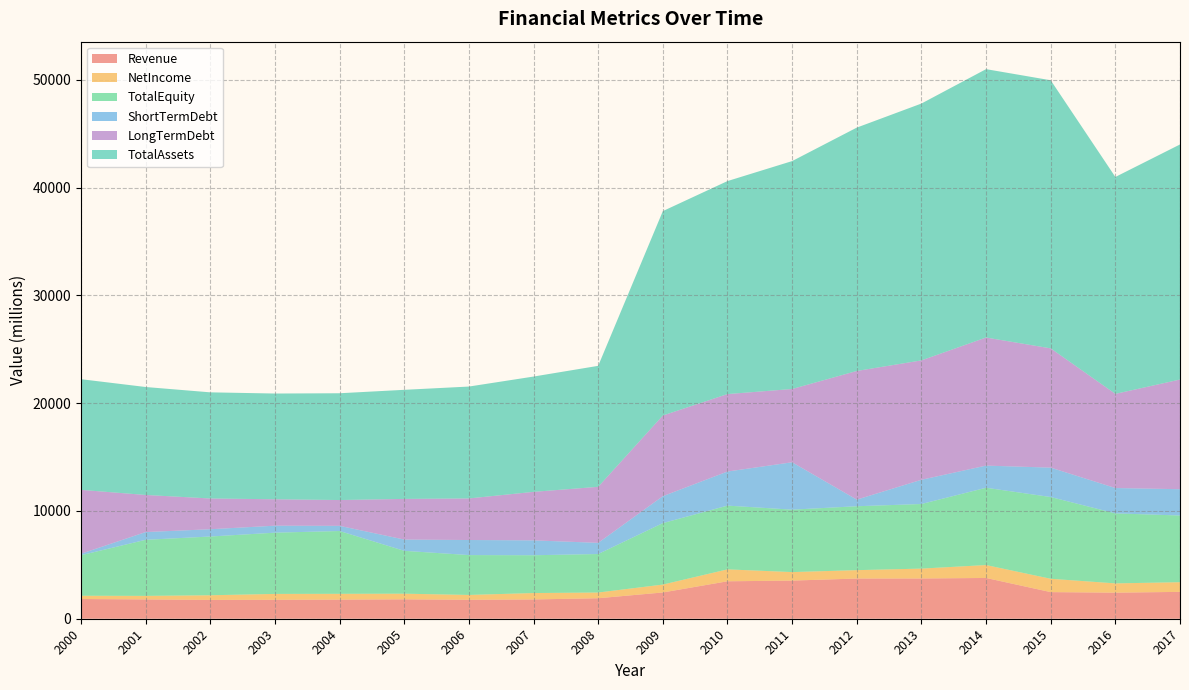

Reading left to right, list all the values displayed in this chart.

Revenue: 2000=1830	2001=1791	2002=1747	2003=1758	2004=1774	2005=1800	2006=1760	2007=1790	2008=1902	2009=2438	2010=3475	2011=3539	2012=3730	2013=3735	2014=3784	2015=2470	2016=2419	2017=2493
NetIncome: 2000=303	2001=330	2002=431	2003=545	2004=538	2005=524	2006=448	2007=594	2008=530	2009=732	2010=1106	2011=790	2012=779	2013=917	2014=1198	2015=1238	2016=861	2017=897
TotalEquity: 2000=3760	2001=5203	2002=5451	2003=5683	2004=5828	2005=3976	2006=3699	2007=3507	2008=3573	2009=5703	2010=5916	2011=5792	2012=5930	2013=5994	2014=7172	2015=7586	2016=6497	2017=6188
ShortTermDebt: 2000=140	2001=720	2002=677	2003=649	2004=481	2005=1048	2006=1399	2007=1382	2008=1037	2009=2500	2010=3164	2011=4399	2012=615	2013=2250	2014=2057	2015=2729	2016=2353	2017=2443
LongTermDebt: 2000=5925	2001=3442	2002=2853	2003=2451	2004=2394	2005=3772	2006=3857	2007=4501	2008=5200	2009=7486	2010=7186	2011=6800	2012=11939	2013=11078	2014=11885	2015=11067	2016=8737	2017=10176
TotalAssets: 2000=10271	2001=10018	2002=9850	2003=9813	2004=9910	2005=10123	2006=10383	2007=10700	2008=11227	2009=18969	2010=19768	2011=21150	2012=22584	2013=23836	2014=24906	2015=24880	2016=20129	2017=21816